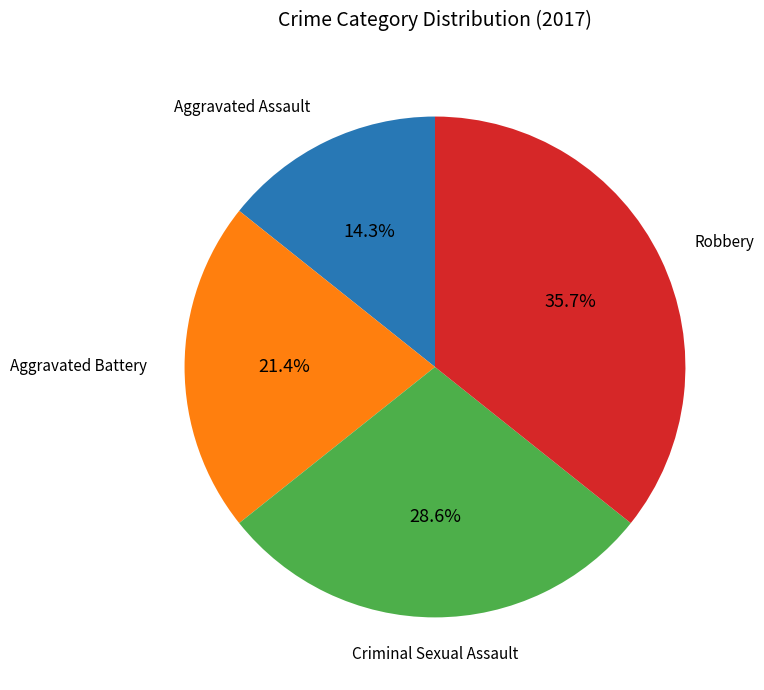

Does any single category account for the majority?

No